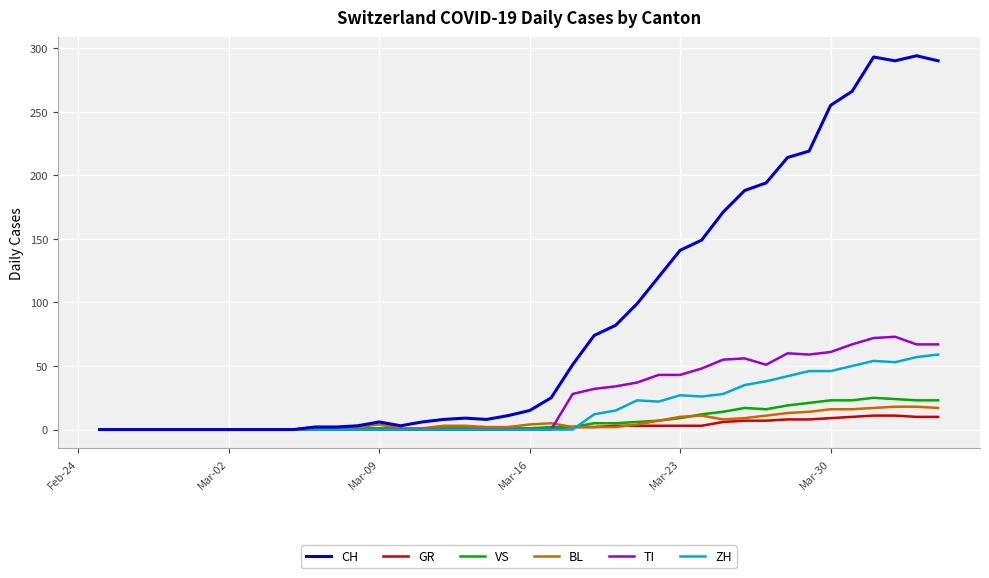

What are all the series names shown in the legend?

CH, GR, VS, BL, TI, ZH